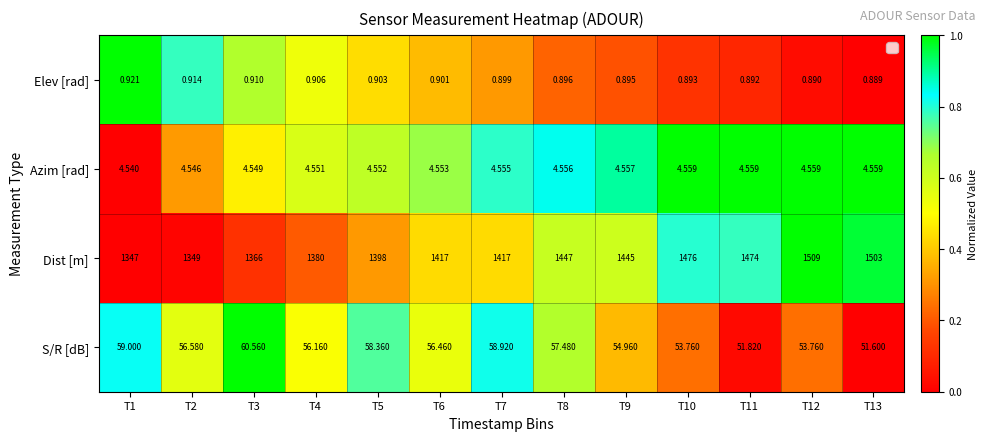

Which series has the largest range (max minus min)?

Dist [m]